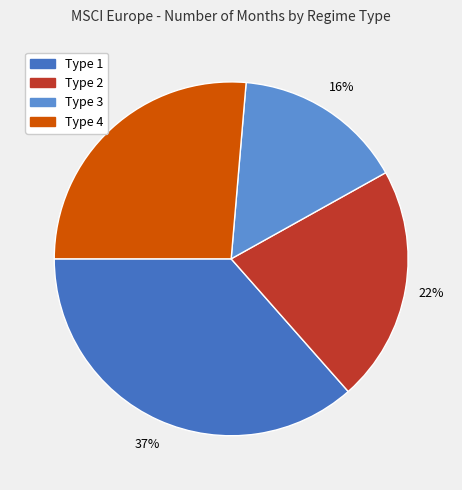

Is there any slice that represents more than half of the pie?

No